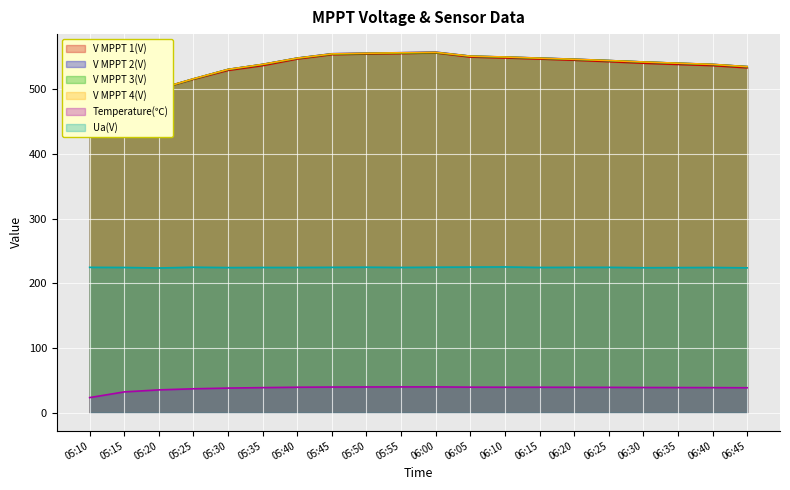

How many values in the V MPPT 3(V) series exceed 544?

10